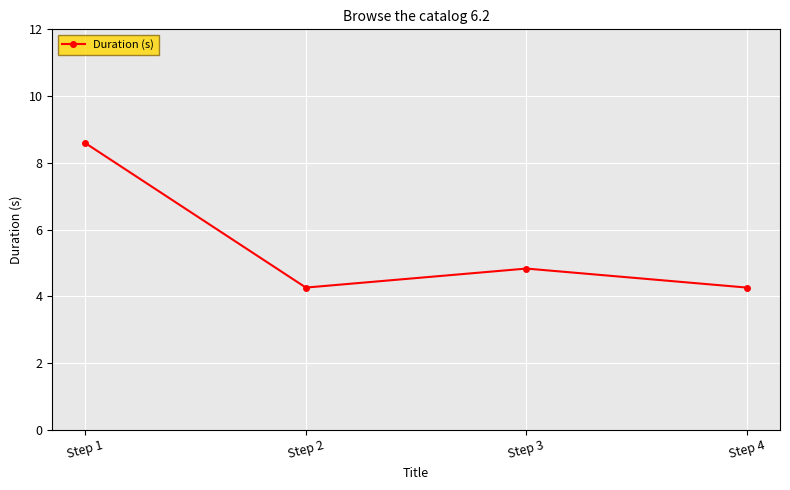

Reading right to left, transcribe all the data shown in this chart.

Step 4=4.3	Step 3=4.8	Step 2=4.3	Step 1=8.6